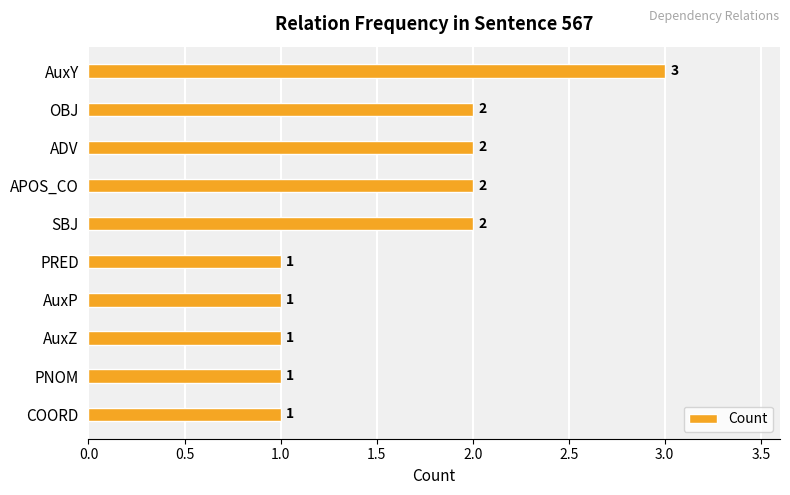

Does the chart contain any negative values?

No